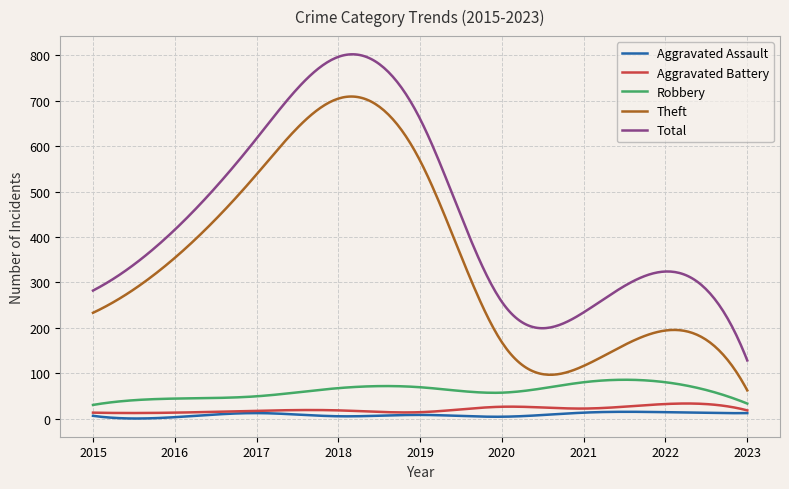

True or false: Aggravated Battery and Theft intersect in this chart.

False